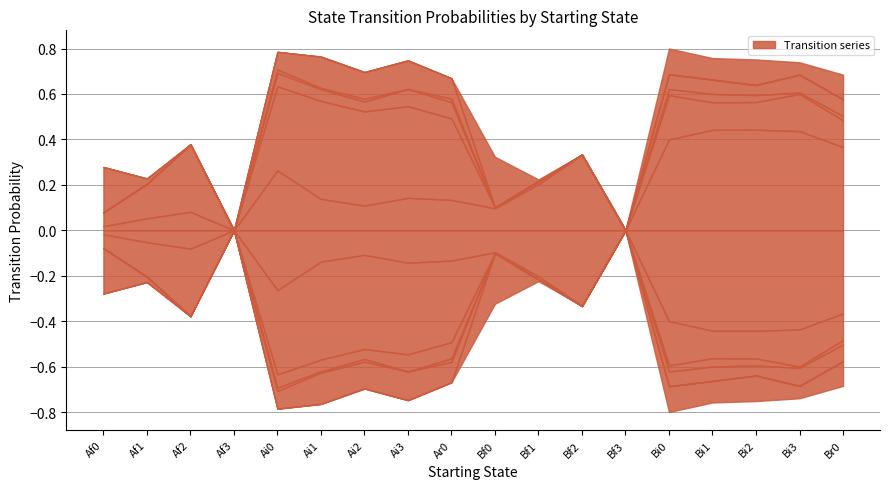

What is the difference between the Br0 values at Ai3 and Bi1?

0.3